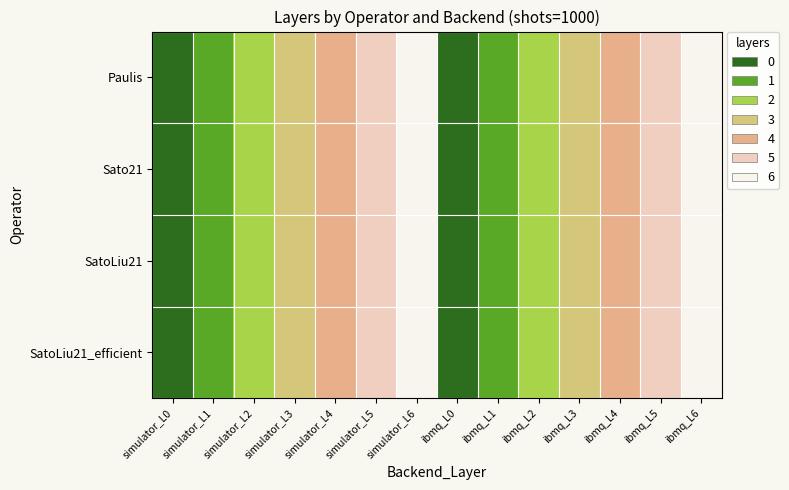

List the series in order of their peak value, lowest first.

Paulis, Sato21, SatoLiu21, SatoLiu21_efficient